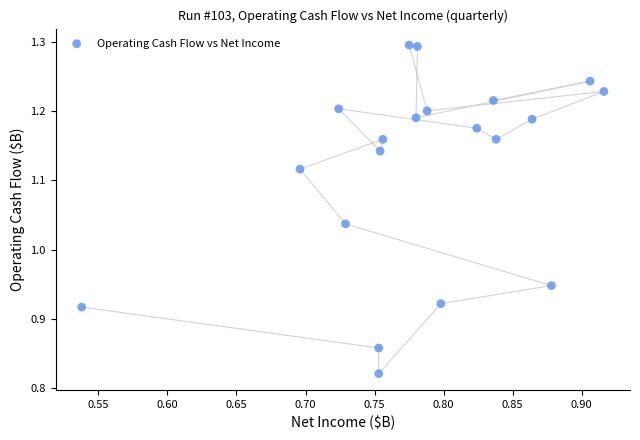

What is the range of X values (max minus min)?

0.4